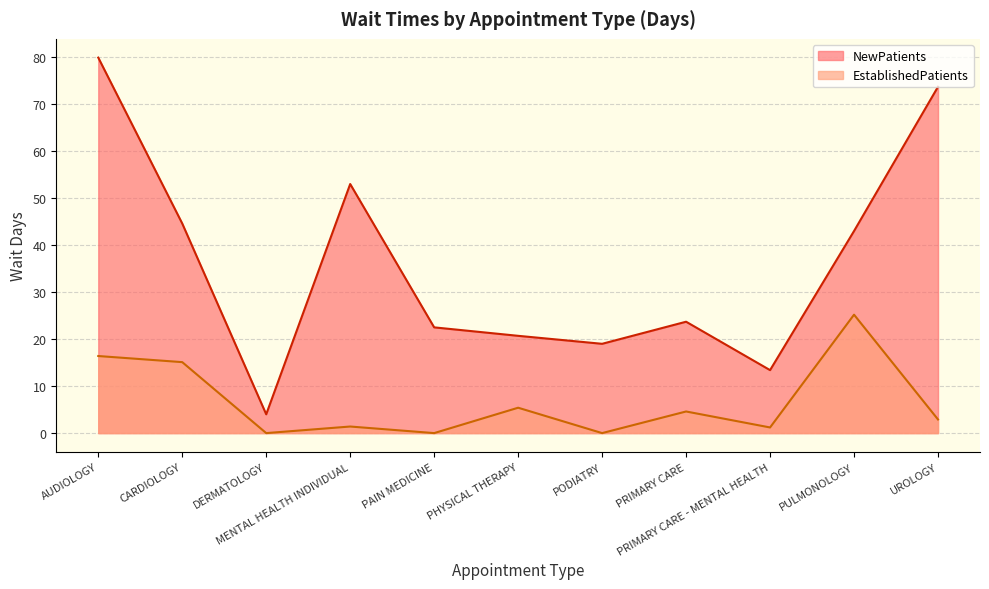

At PRIMARY CARE - MENTAL HEALTH, list the series in order from largest to smallest.

NewPatients, EstablishedPatients